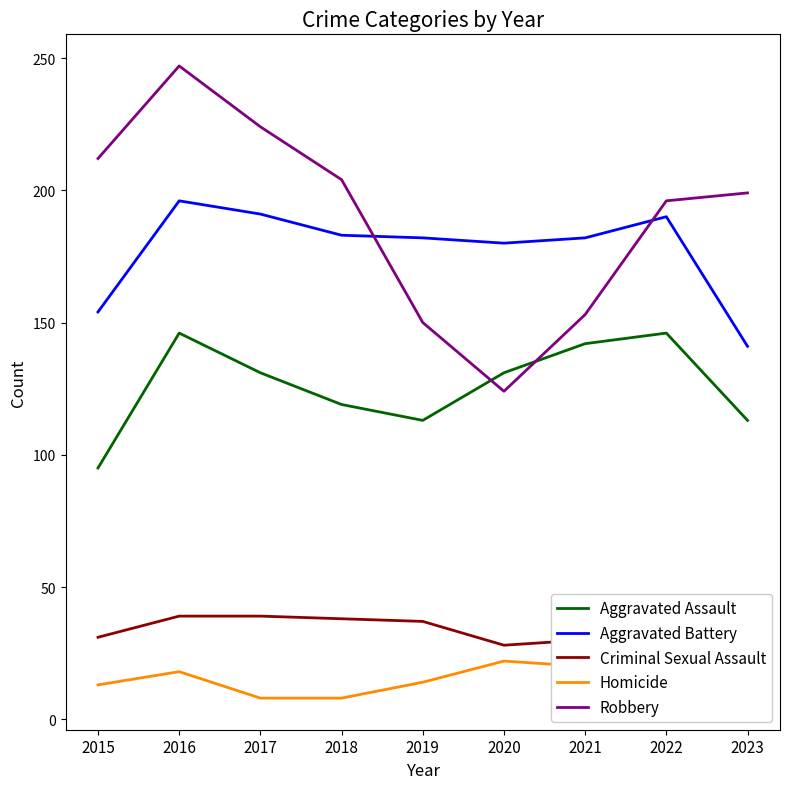

Where is Homicide nearest to the value 15?

2019